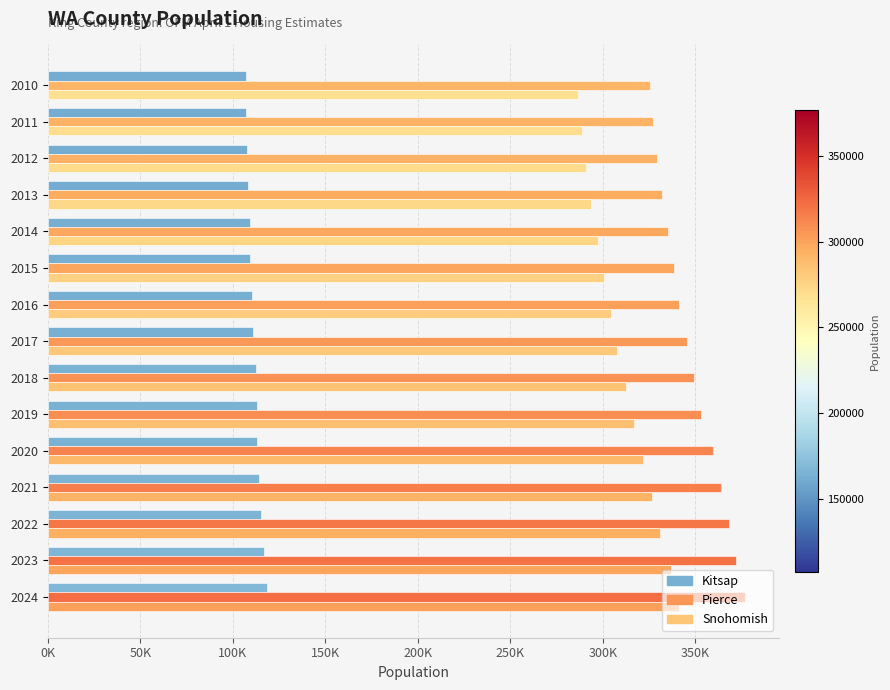

What is the difference between the maximum and minimum values in the Kitsap series?

11388